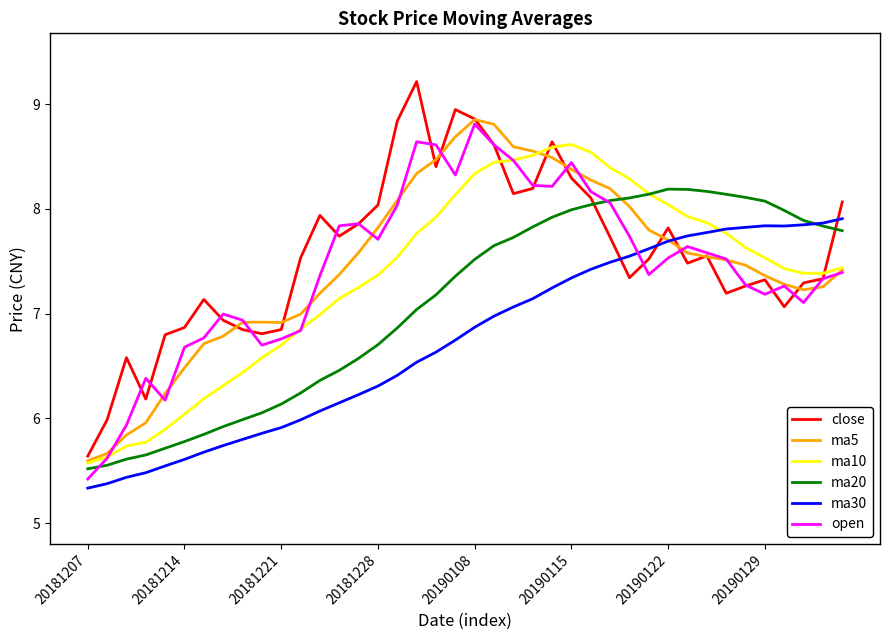

What are all the series names shown in the legend?

close, ma5, ma10, ma20, ma30, open